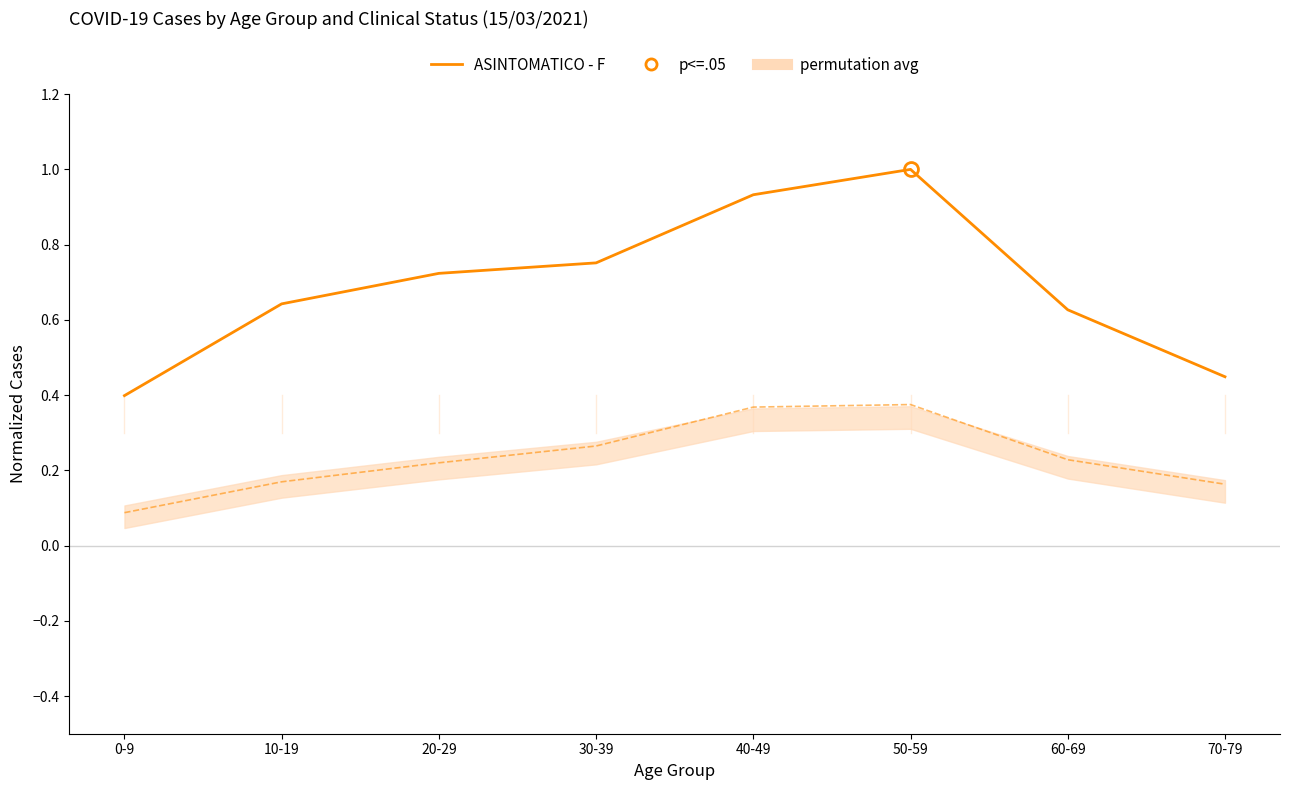

Reading left to right, list all the values displayed in this chart.

ASINTOMATICO - F: 0-9=0.4	10-19=0.6	20-29=0.7	30-39=0.8	40-49=0.9	50-59=1.0	60-69=0.6	70-79=0.4
LIEVE - F: 0-9=0.1	10-19=0.2	20-29=0.2	30-39=0.3	40-49=0.4	50-59=0.4	60-69=0.2	70-79=0.2